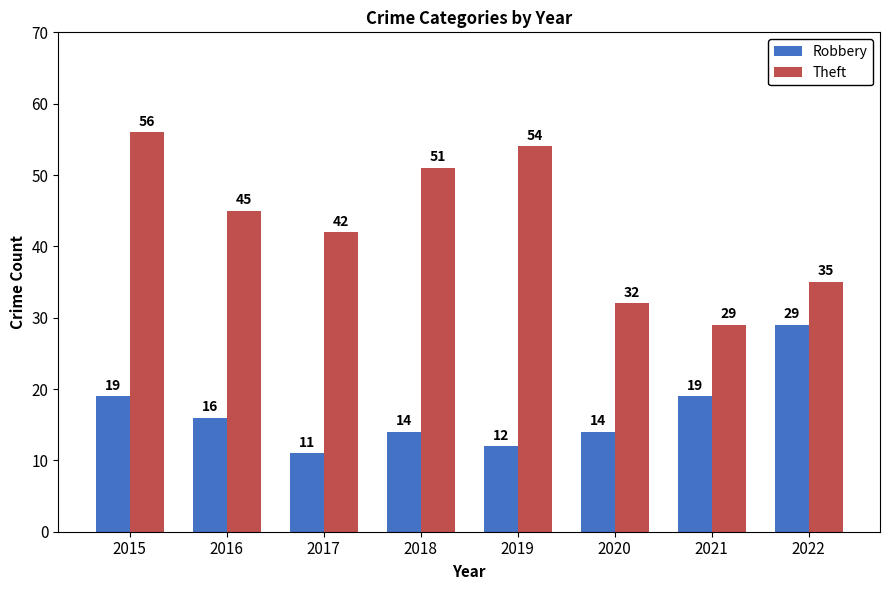

What is the sum of all Robbery values?

134